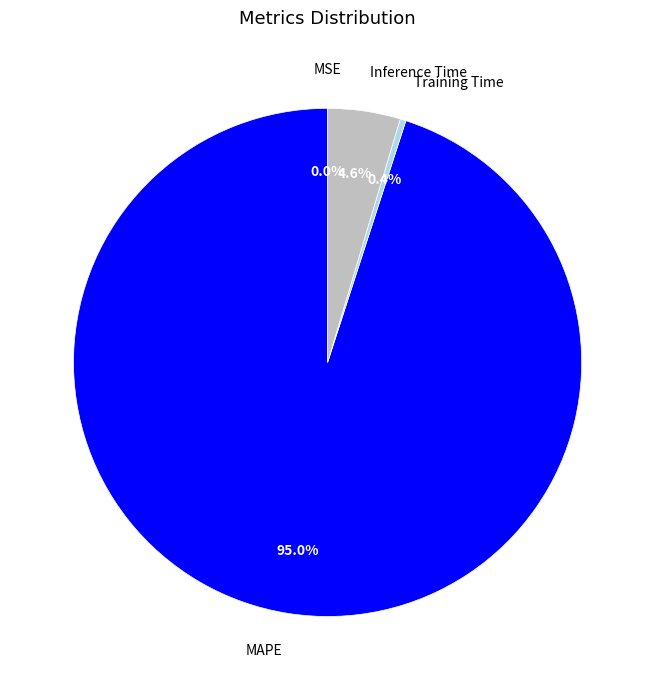

Which has a higher value, Training Time or MAPE?

MAPE